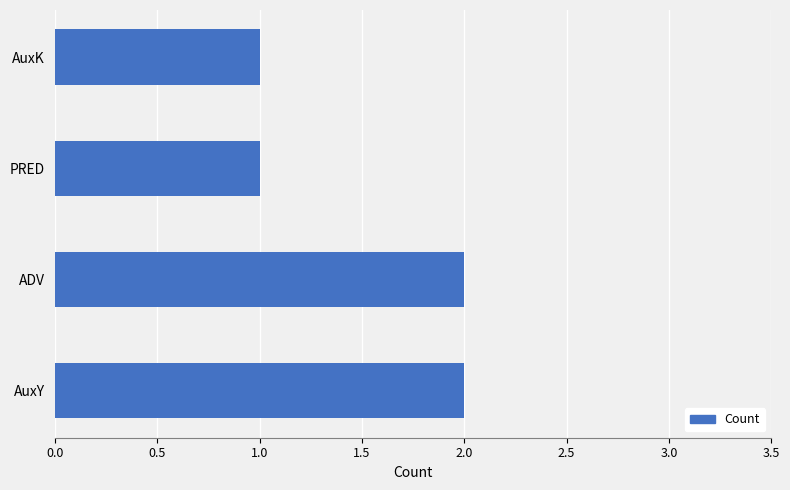

What is the maximum value shown in the chart?

2